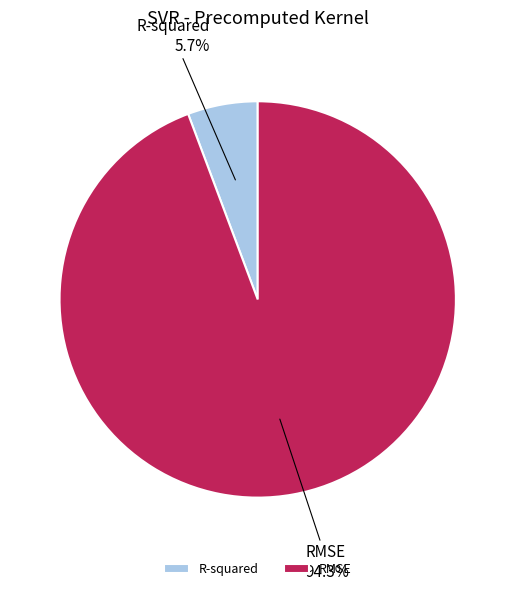

How much of the chart is everything except RMSE?

5.7%